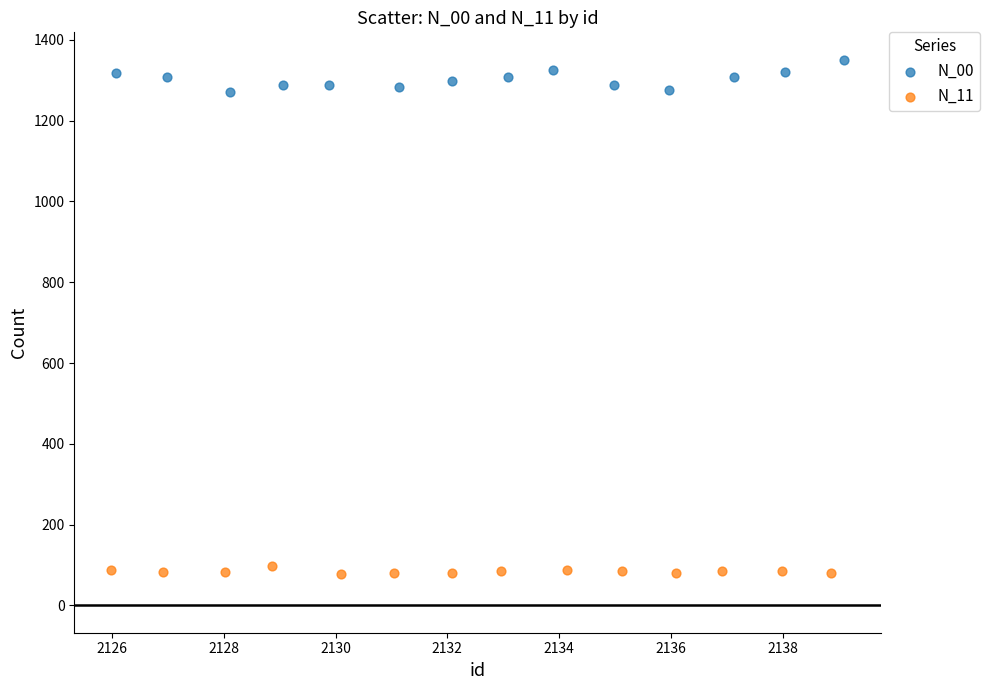

Which series reaches the minimum Y coordinate?

N_11